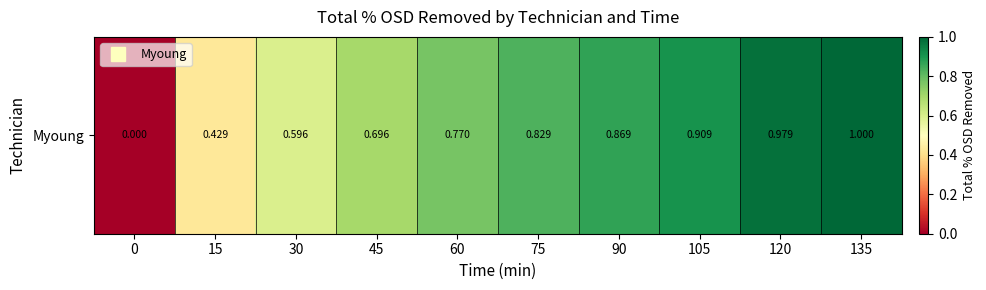

Which has a higher value, 15 or 0?

15